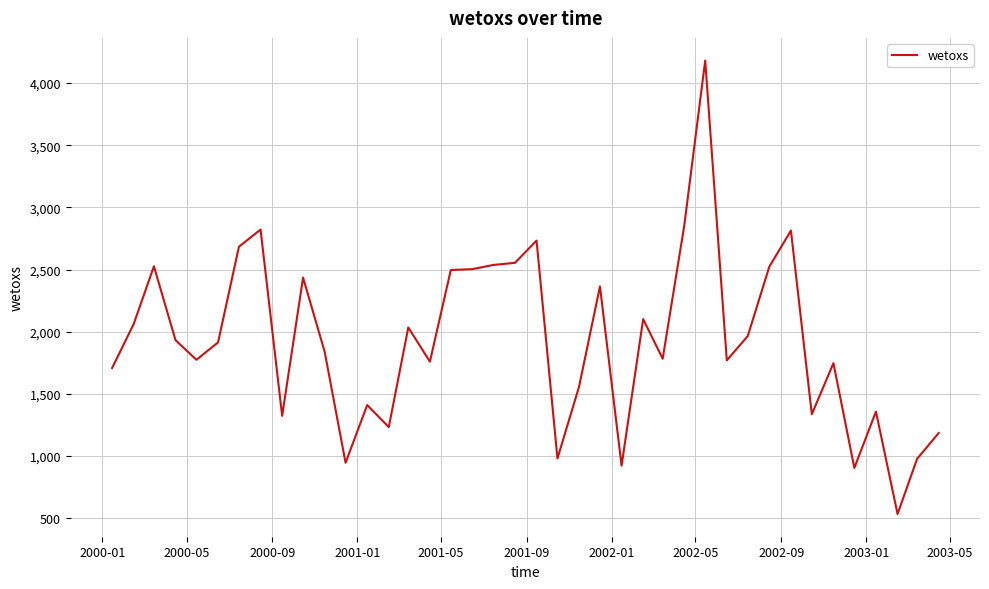

What is the average value?

1926.3